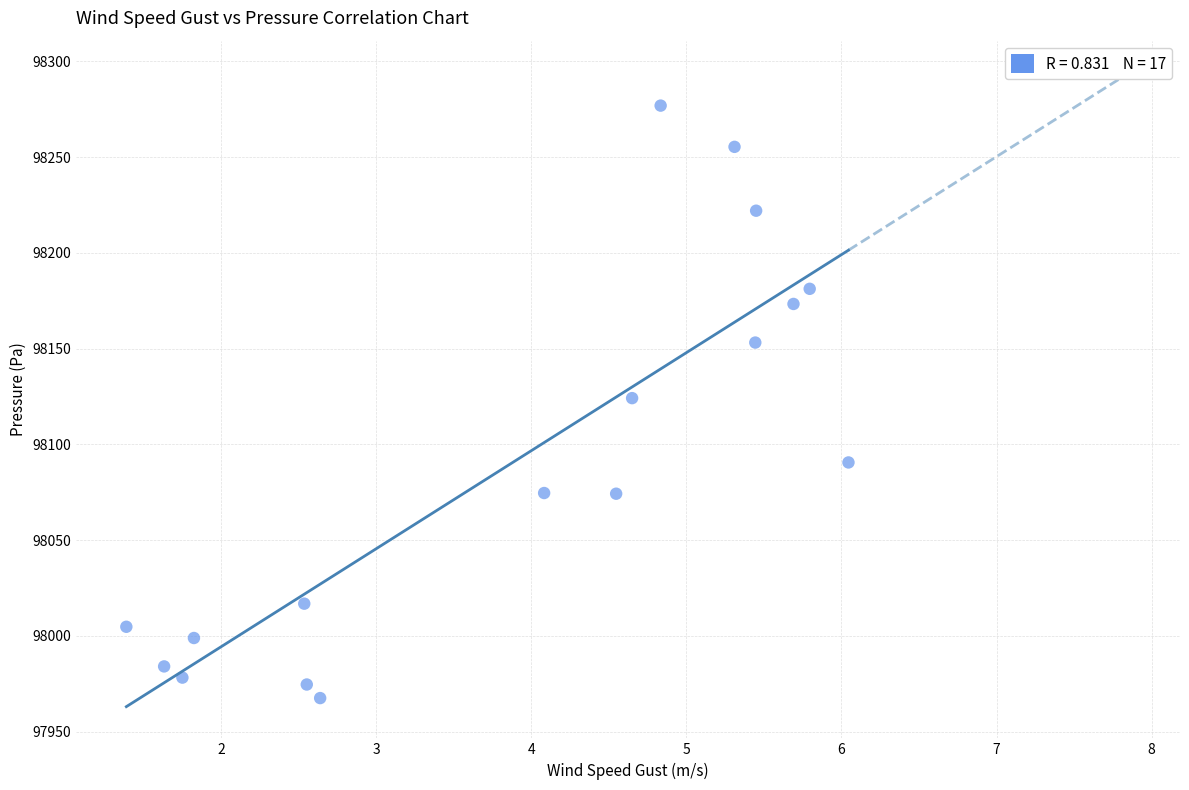

What is the range of Y values (max minus min)?

309.4